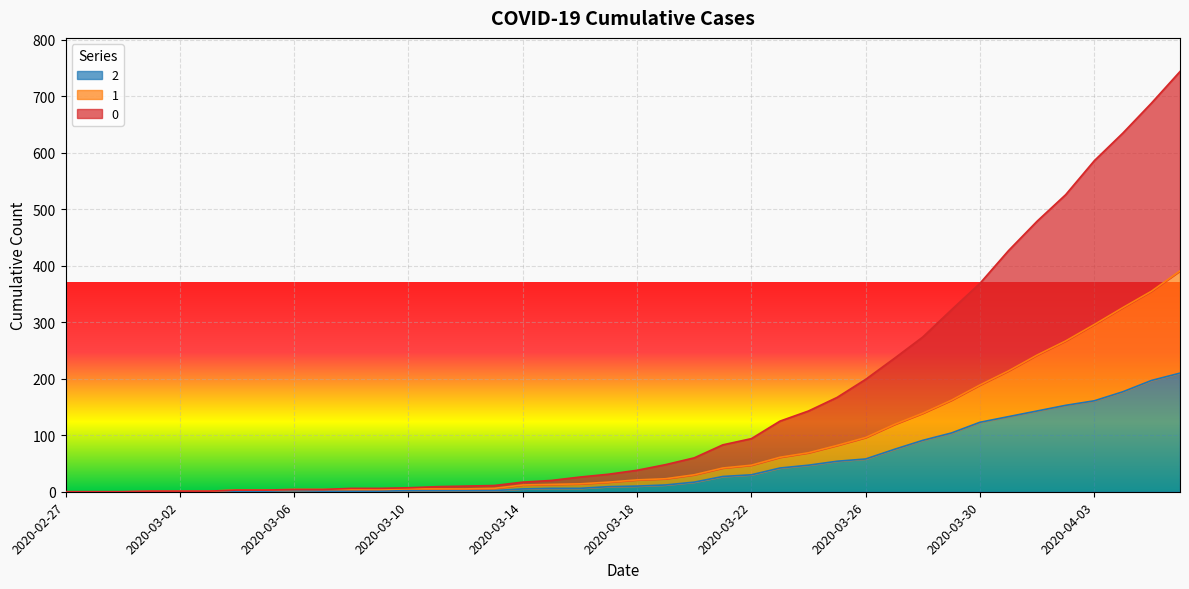

True or false: 0 and 1 intersect in this chart.

False